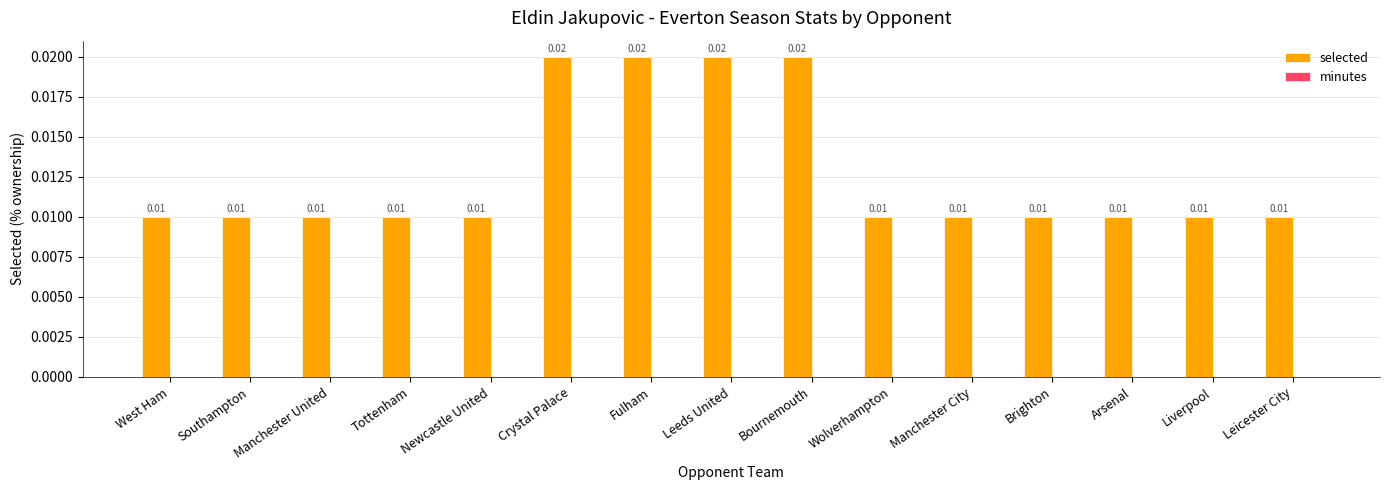

What is the label of the 14th bar from the left?

Liverpool